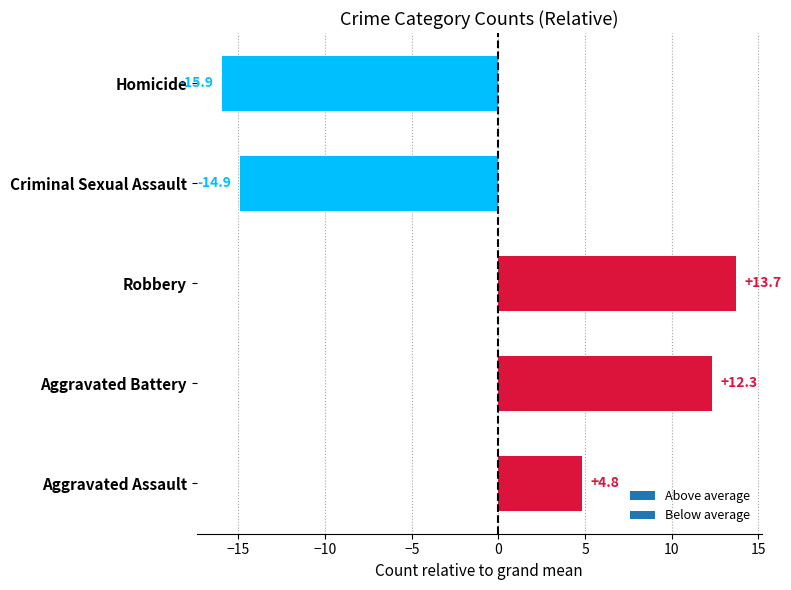

Rank the categories by value from lowest to highest.

Homicide, Criminal Sexual Assault, Aggravated Assault, Aggravated Battery, Robbery